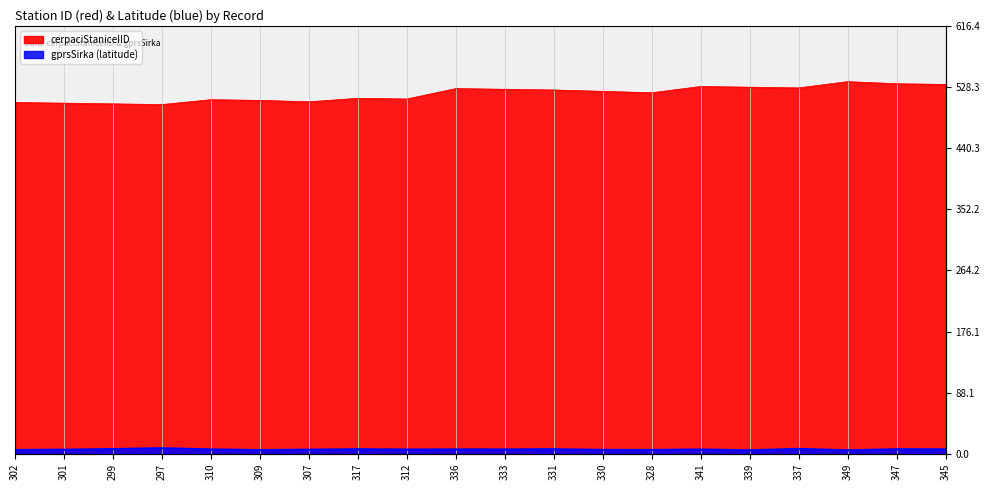

Reading left to right, extract all data points from this chart.

cerpaciStaniceIID: 506.0	505.0	504.0	503.0	510.0	509.0	507.0	512.0	511.0	526.0	525.0	524.0	522.0	520.0	529.0	528.0	527.0	536.0	533.0	532.0
gprsSirka: 5.5	5.9	6.8	8.1	6.3	5.3	6.0	6.6	6.2	6.3	6.3	6.6	5.6	5.5	6.2	5.0	7.0	5.0	6.5	6.4